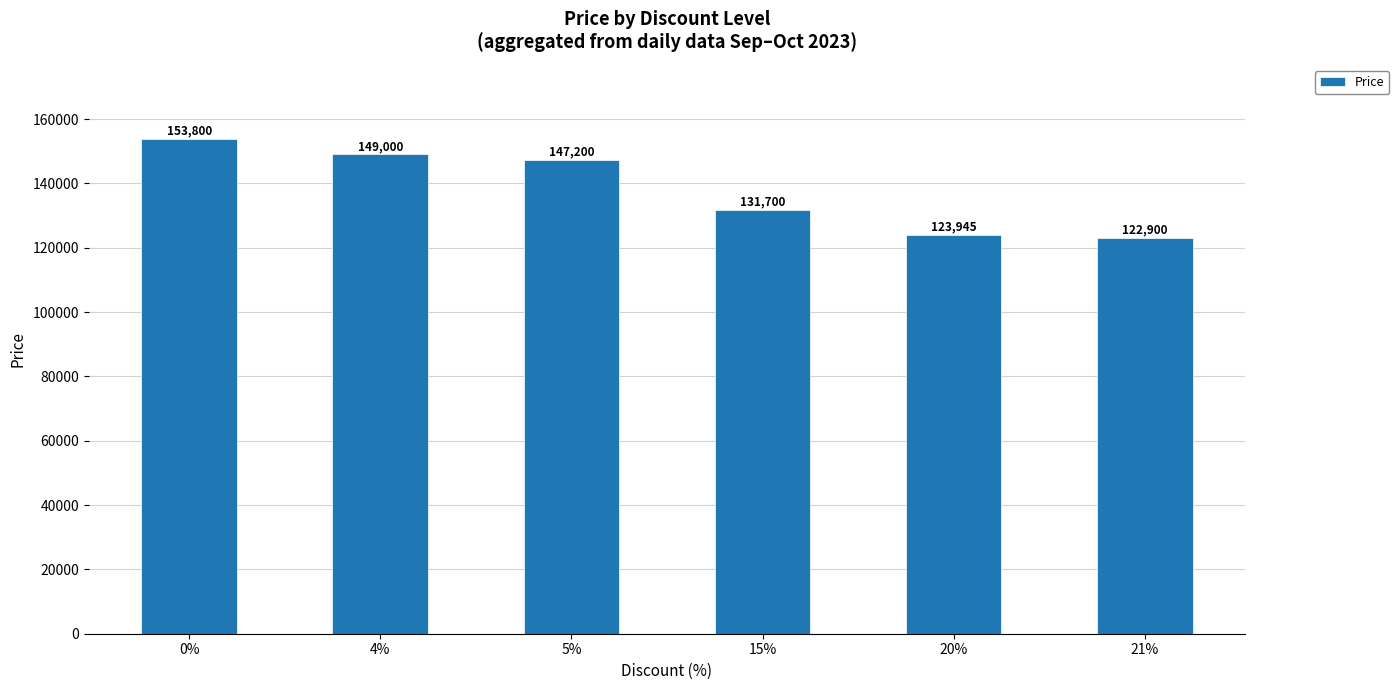

Rank the categories by value from highest to lowest.

0%, 4%, 5%, 15%, 20%, 21%